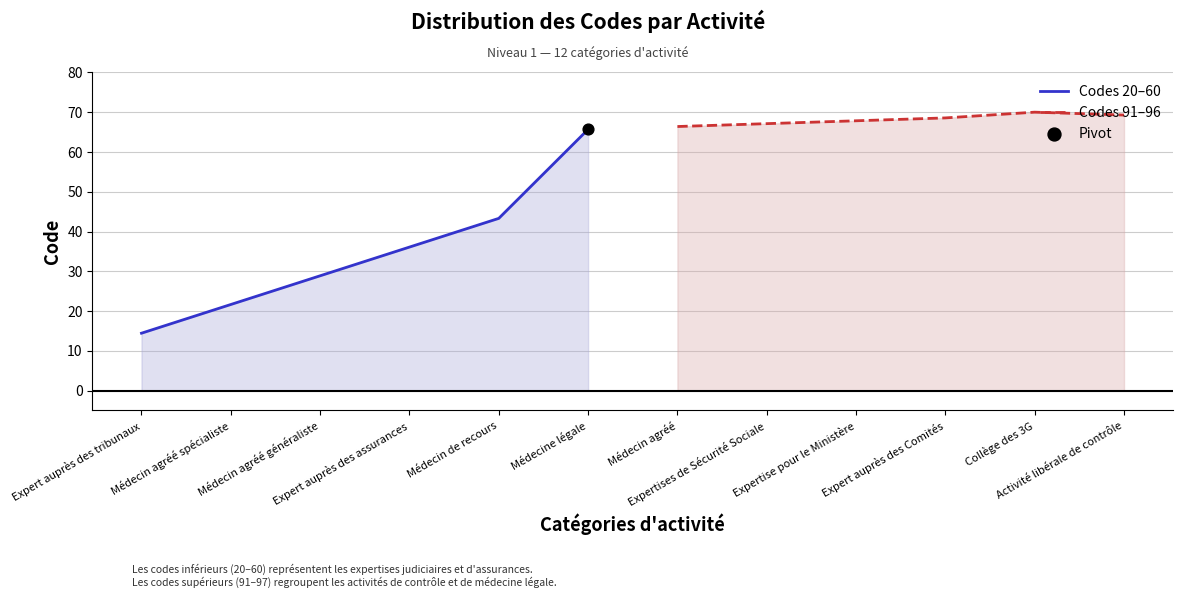

Which series has the largest Y range (max minus min)?

Codes 20–60